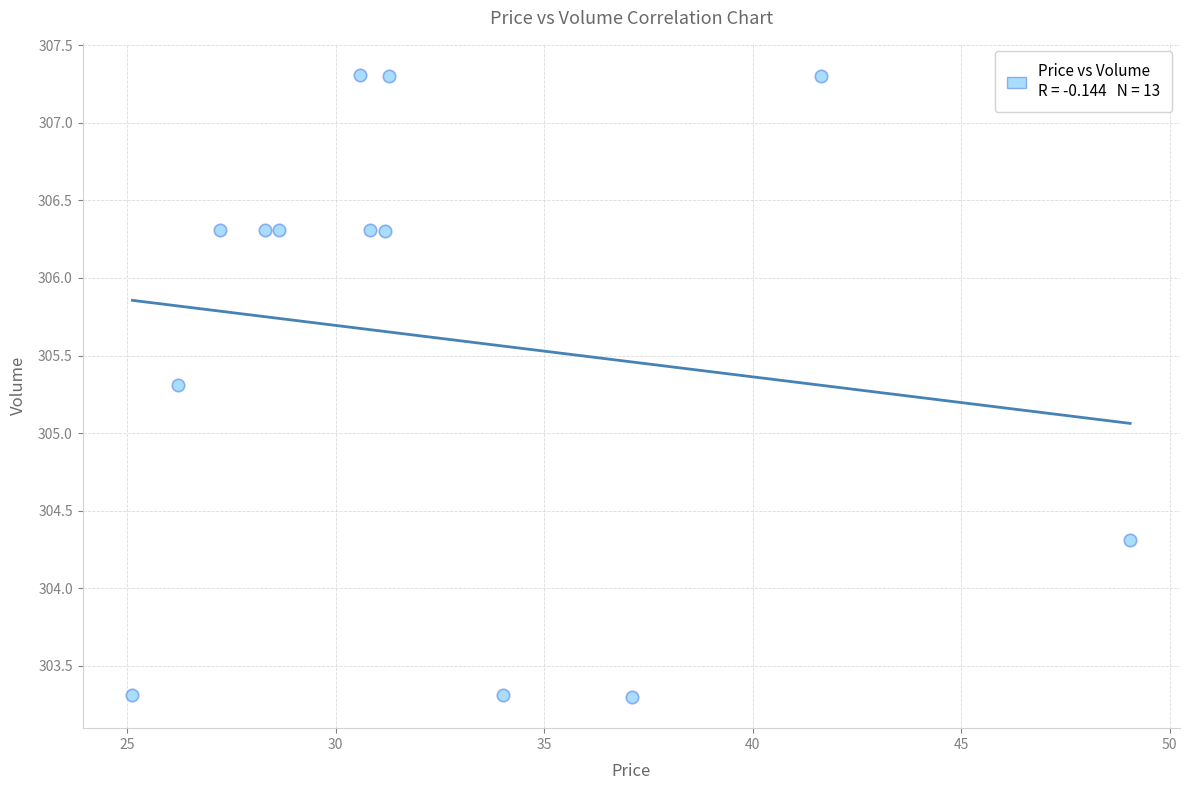

What is the range of Y values (max minus min)?

4.0